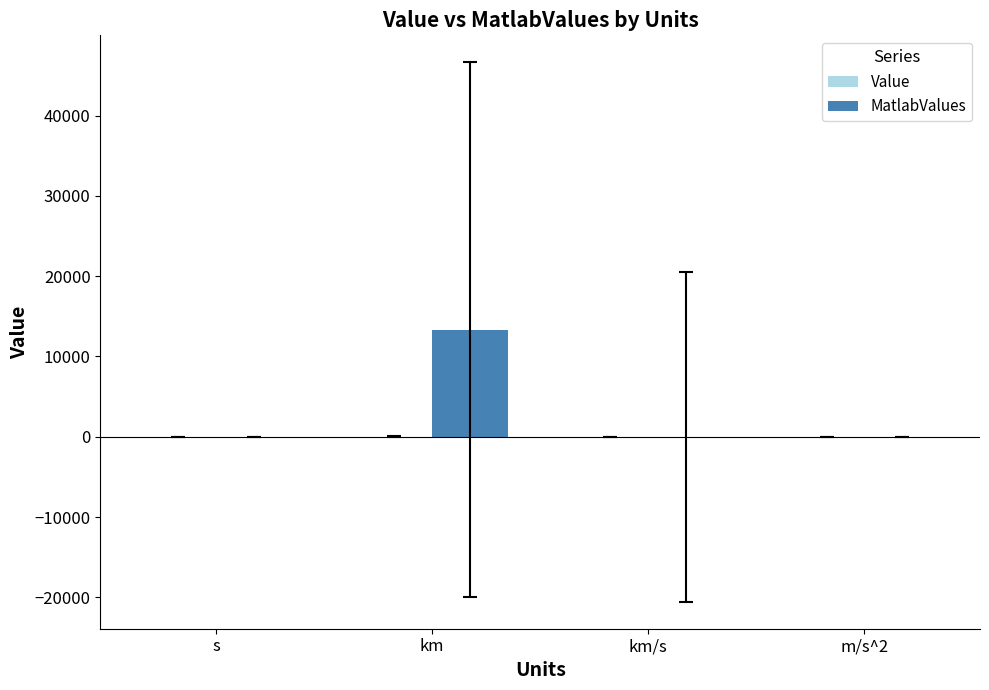

Which category has the highest value across all series?

km